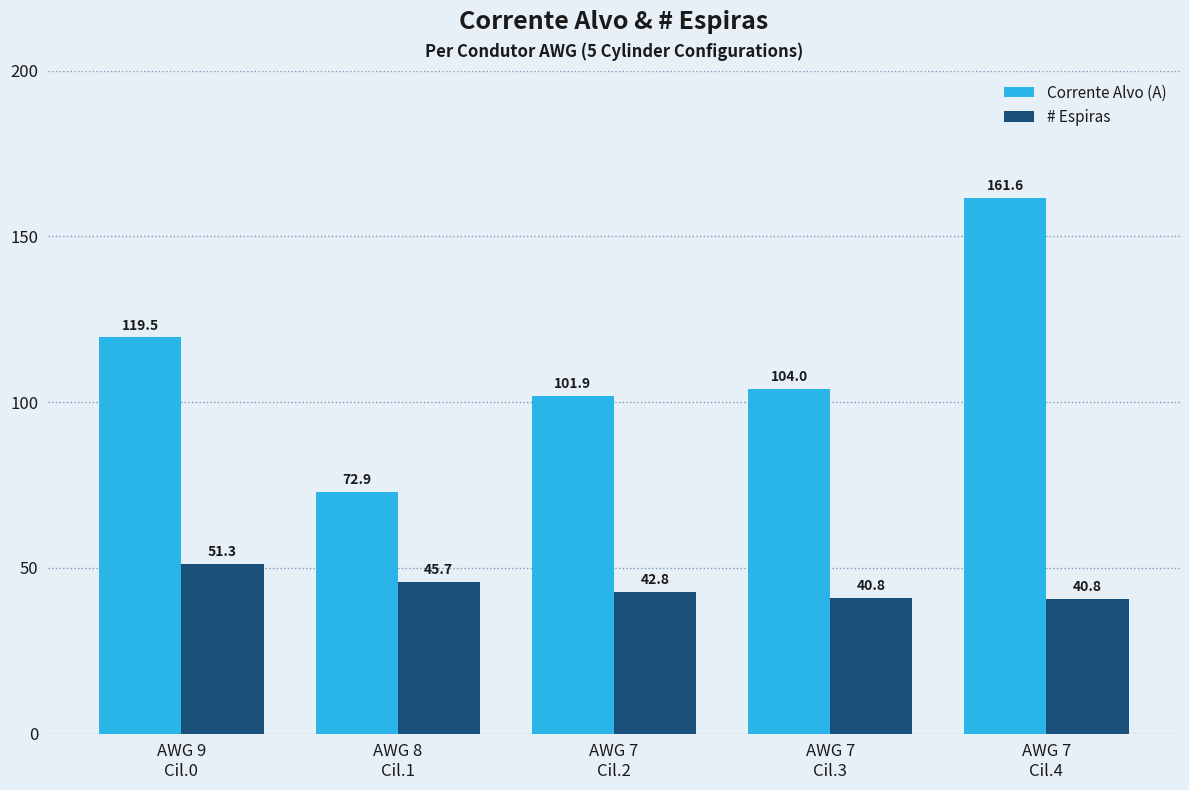

What is the sum of all Corrente Alvo (A) values?

560.0